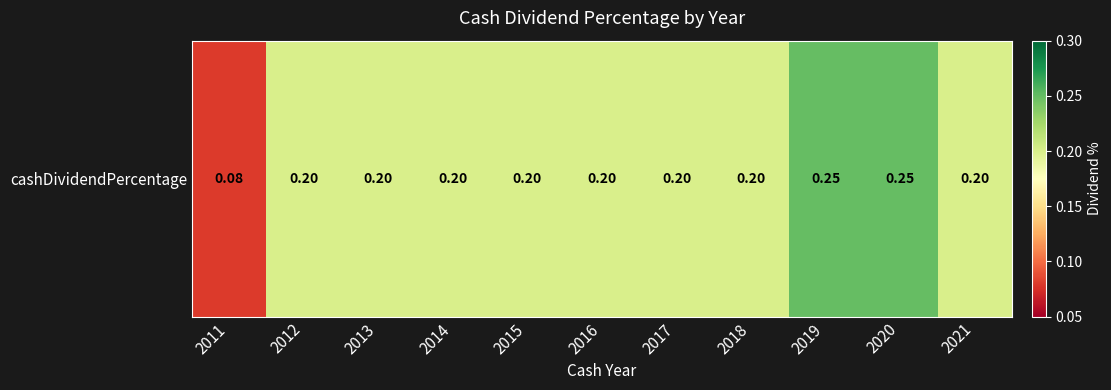

True or false: the data shows 0.3 at 2013.

False